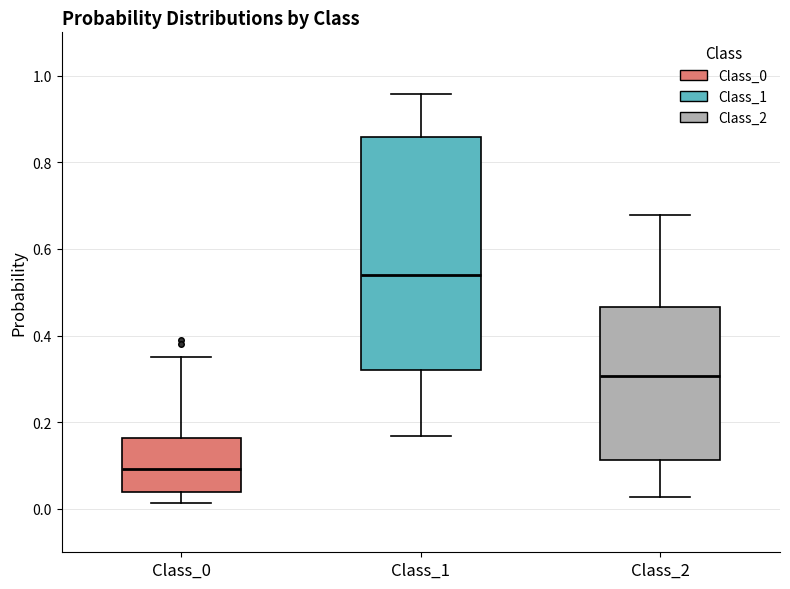

Reading left to right, read every box against the y-axis: the position of its median line, the range the box covers, and the ends of its whiskers. The values are not printed on the chart, so give them approximately, as read against the axis.

Class_0: median 0.10, box 0.04 to 0.16, whiskers 0.02 to 0.36
Class_1: median 0.54, box 0.32 to 0.86, whiskers 0.16 to 0.96
Class_2: median 0.30, box 0.12 to 0.46, whiskers 0.02 to 0.68